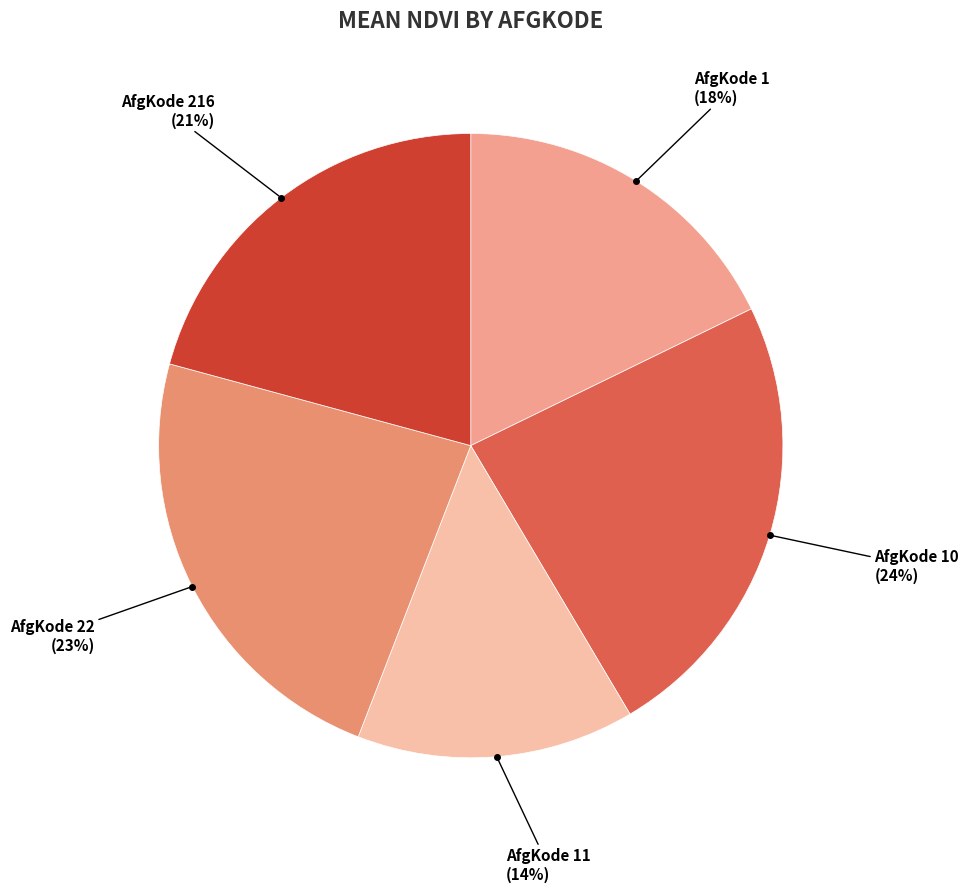

To the nearest percent, what percentage of the pie is AfgKode 216?

21%